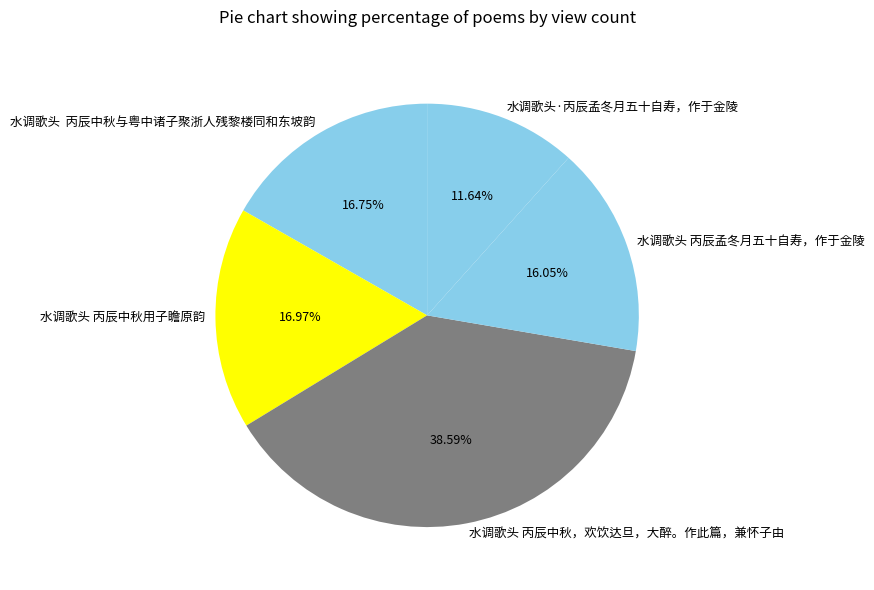

Is it true that 水调歌头 丙辰中秋，欢饮达旦，大醉。作此篇，兼怀子由 is 33% of the pie?

False